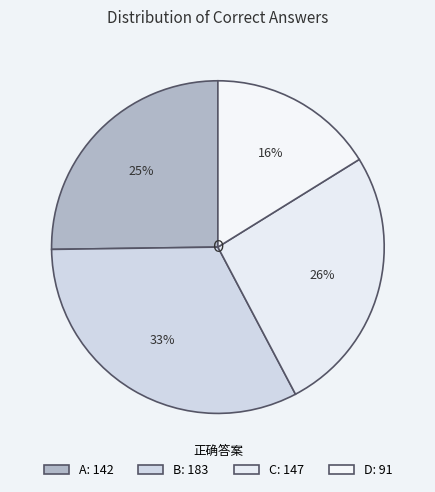

To the nearest percent, what percentage of the pie is A?

25%